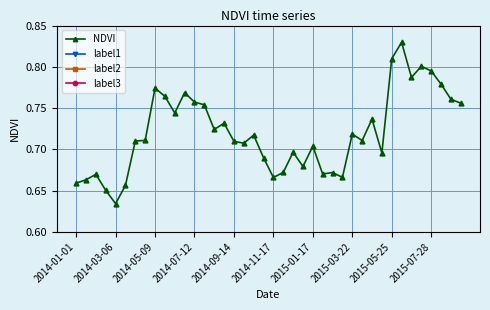

At which category is the sum across all series the highest?

33